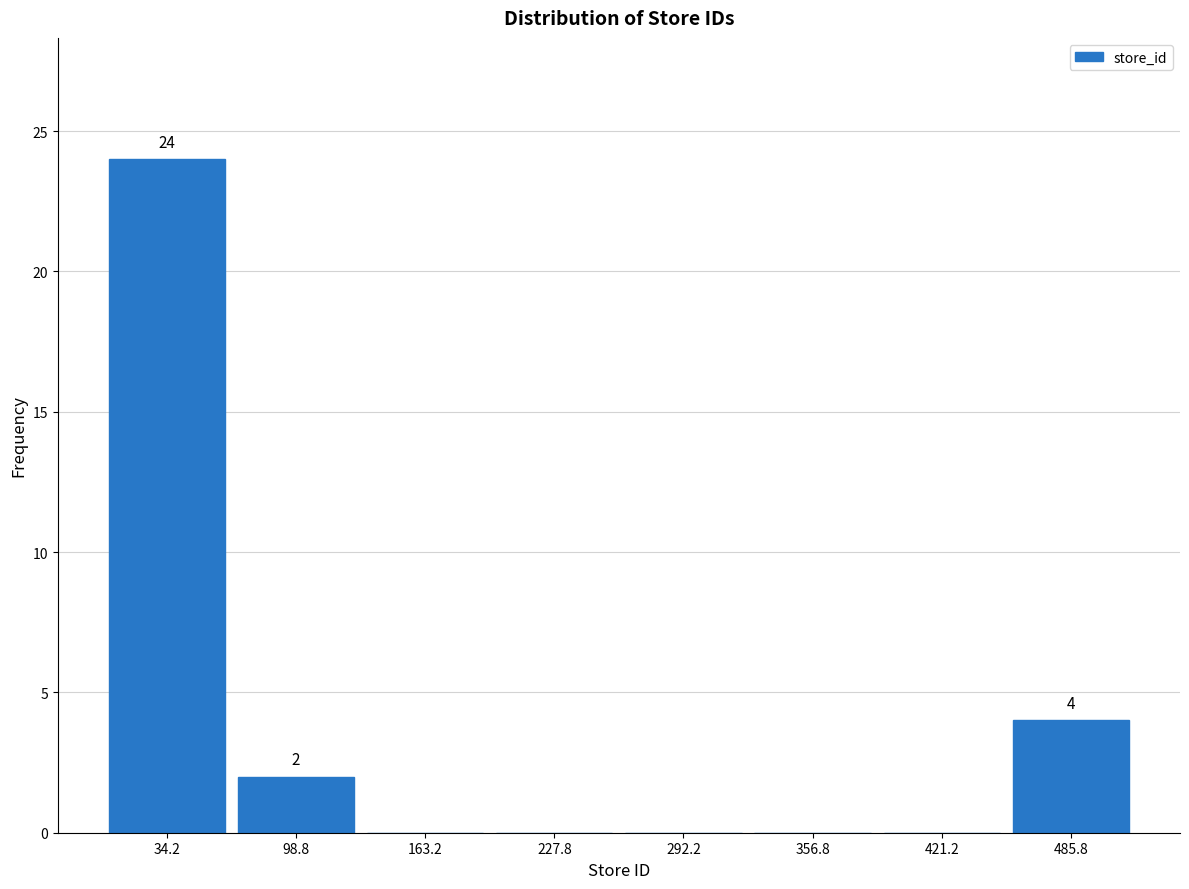

Which range on the x-axis has the tallest bar?

0 to 70